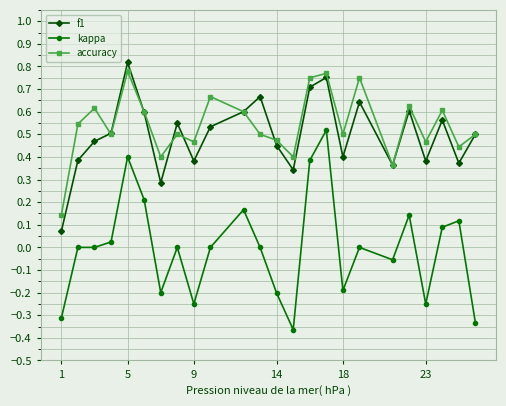

True or false: f1 and accuracy cross at least once.

True